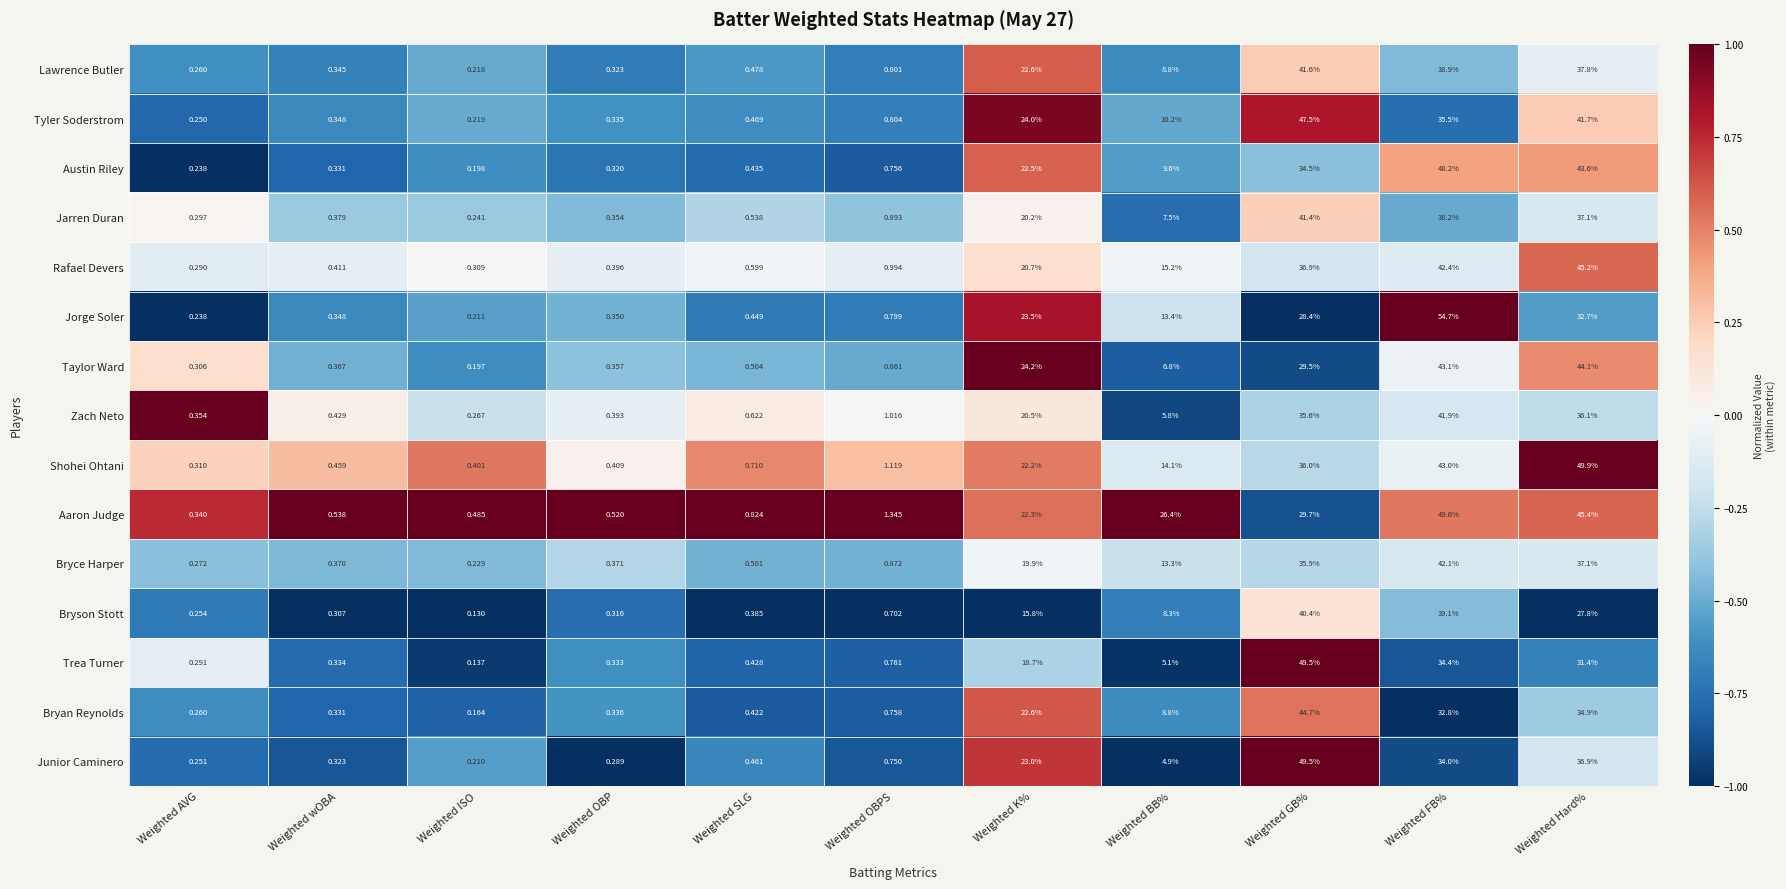

Rank the series at Weighted OBPS from highest to lowest value.

Aaron Judge, Shohei Ohtani, Zach Neto, Rafael Devers, Jarren Duran, Bryce Harper, Taylor Ward, Tyler Soderstrom, Lawrence Butler, Jorge Soler, Trea Turner, Bryan Reynolds, Austin Riley, Junior Caminero, Bryson Stott